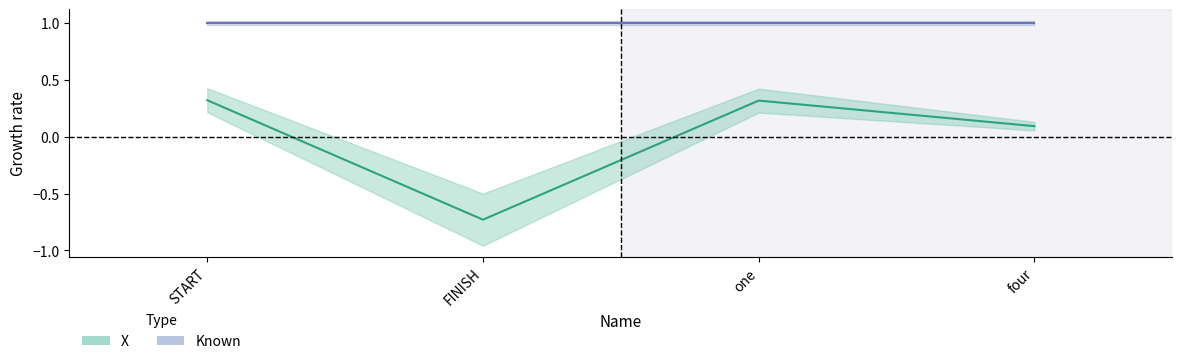

Count the number of values greater than 0.

3